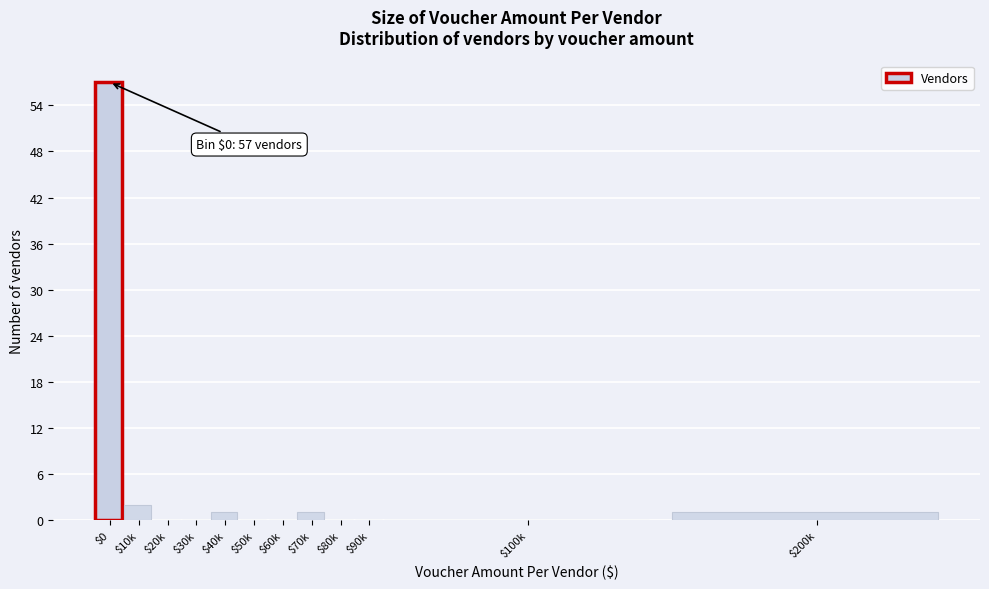

What is the greatest value displayed?

57